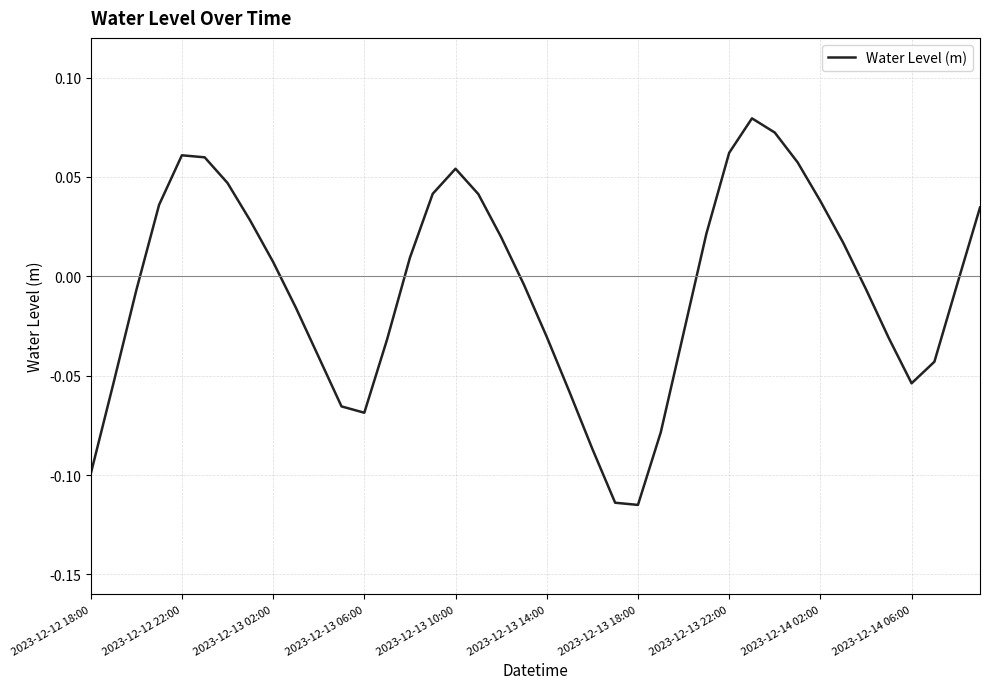

How many values are below 0?

21